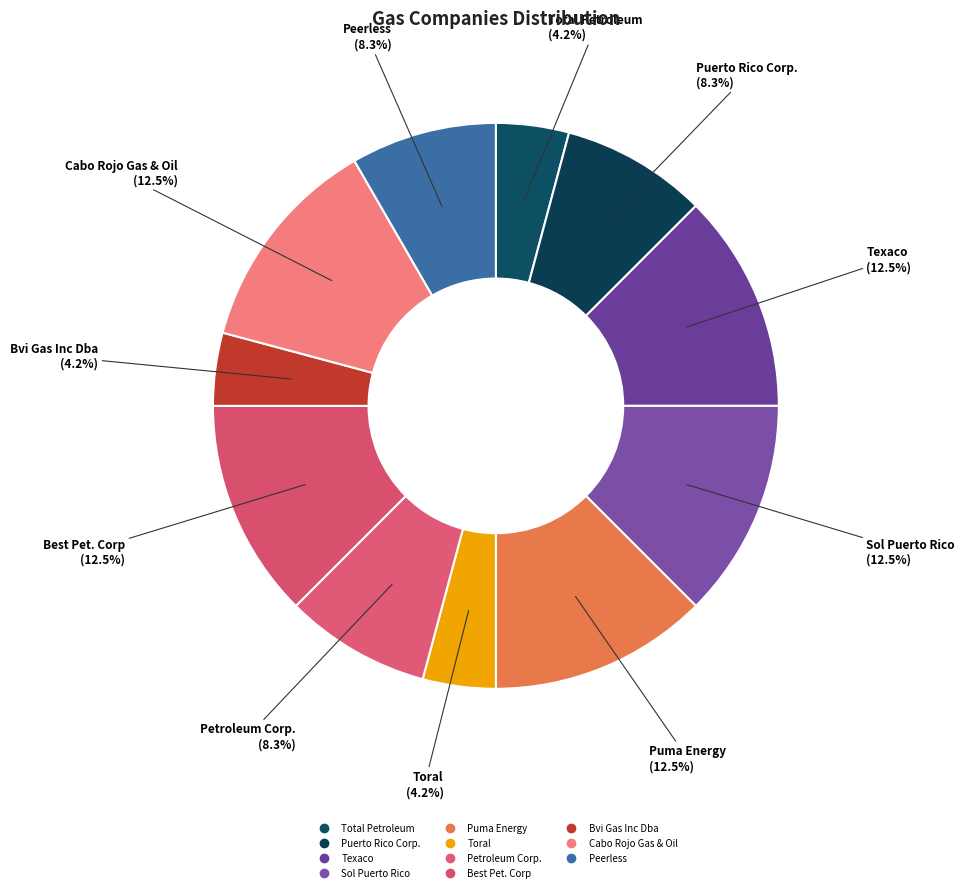

Does Total Petroleum account for over 50% of the chart?

No